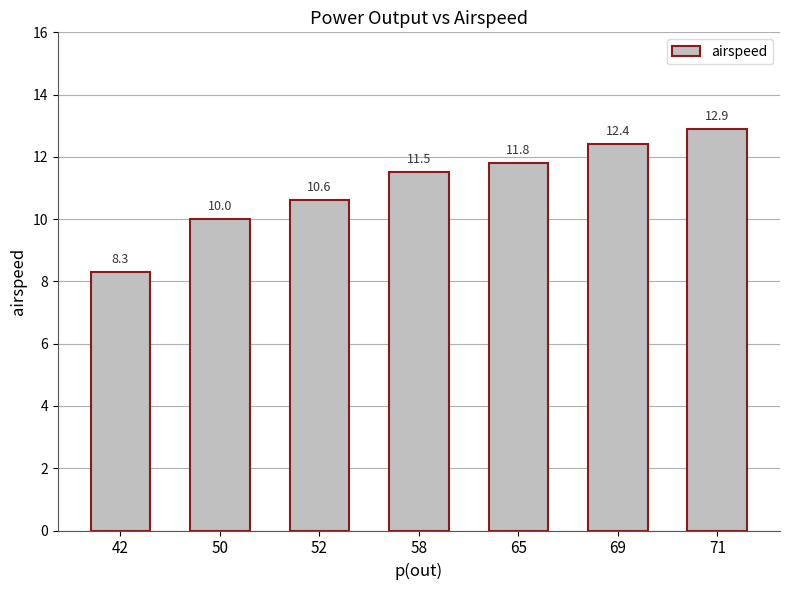

Where does the data first go above 11?

58